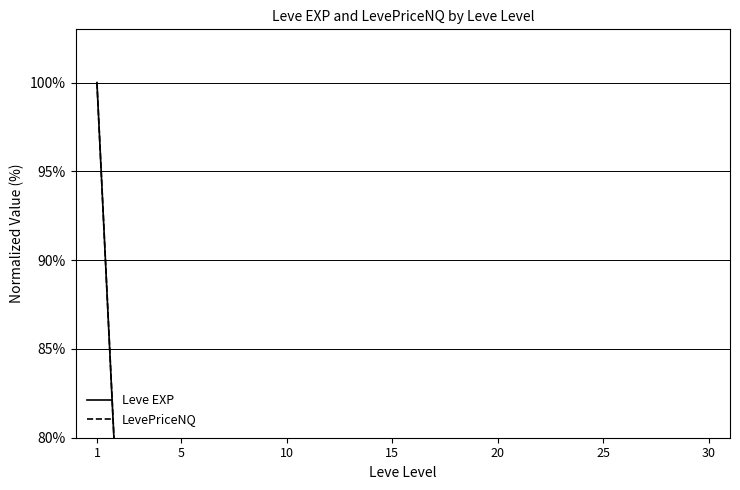

What is the difference between the maximum and minimum values in the Leve EXP series?

99.5